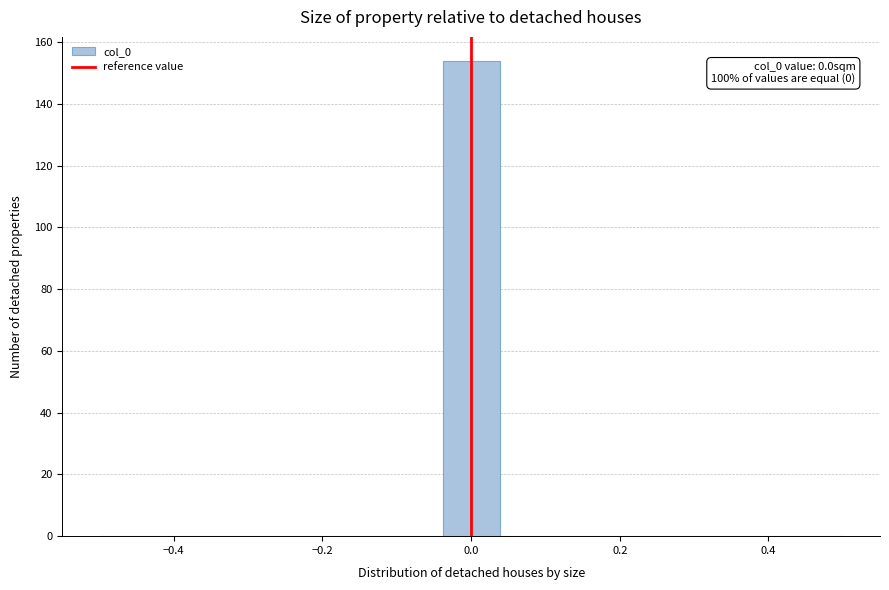

Around what value on the x-axis is the tallest bar? Give the approximate position of its centre, as read against the axis.

0.00